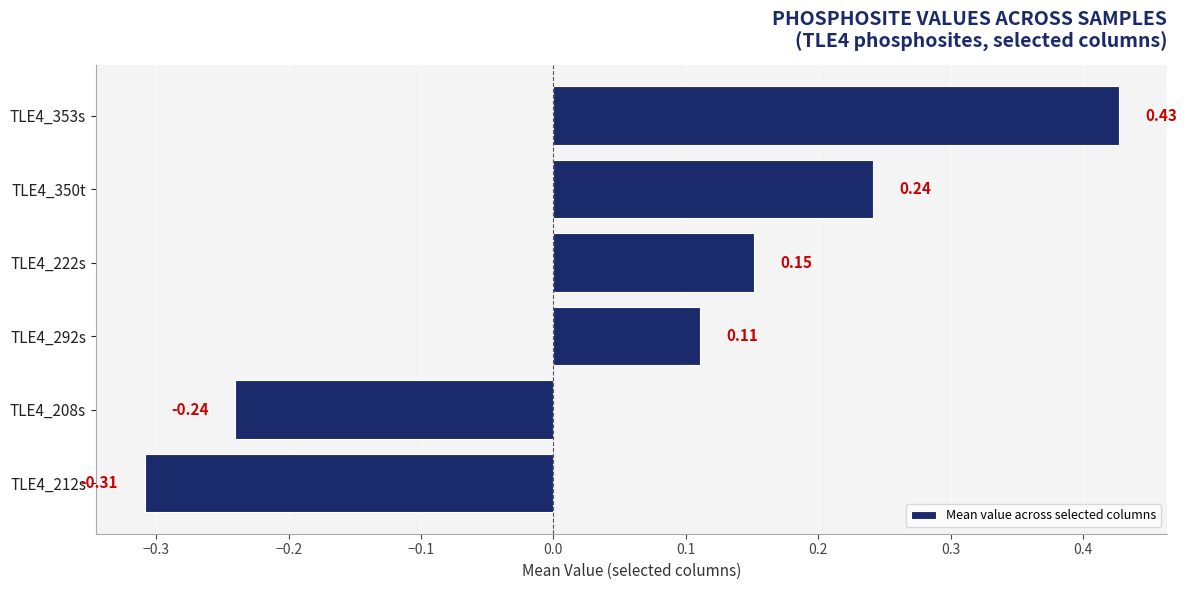

What is the difference between the maximum and second lowest values?

0.7